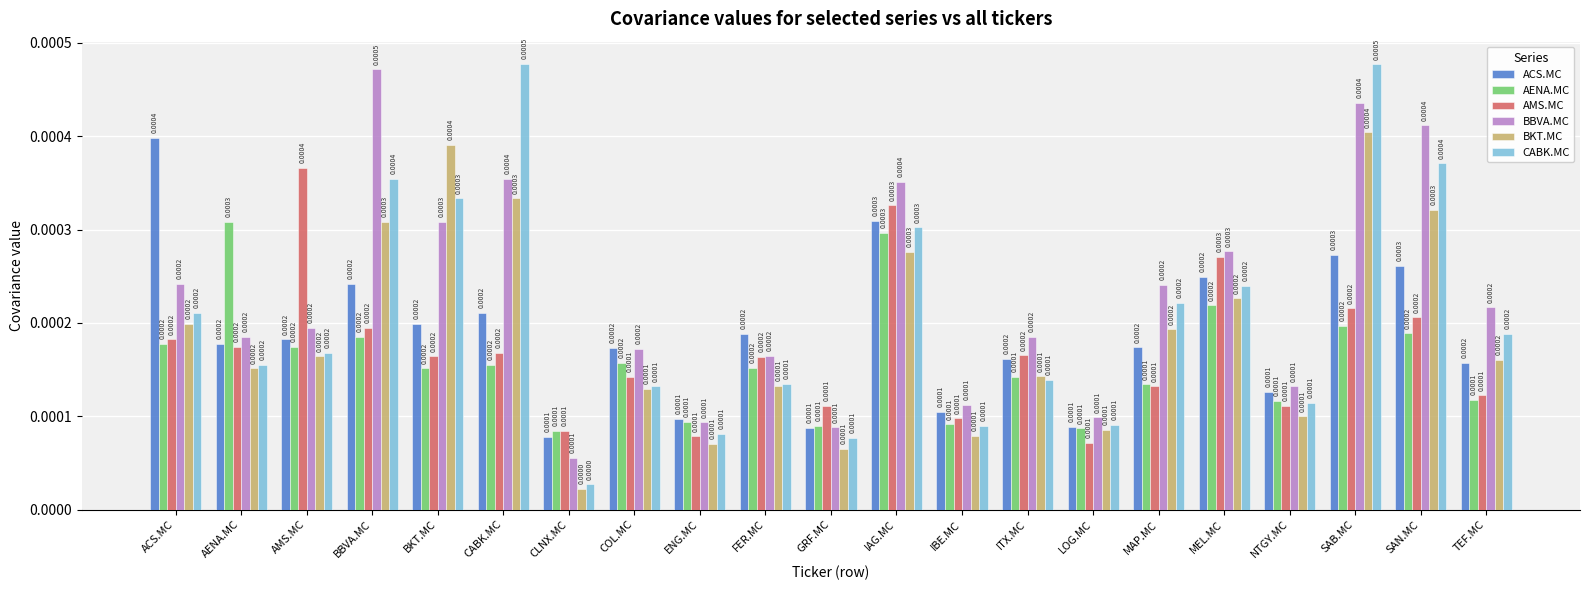

Between AENA.MC and TEF.MC, which series saw the biggest shift?

AENA.MC